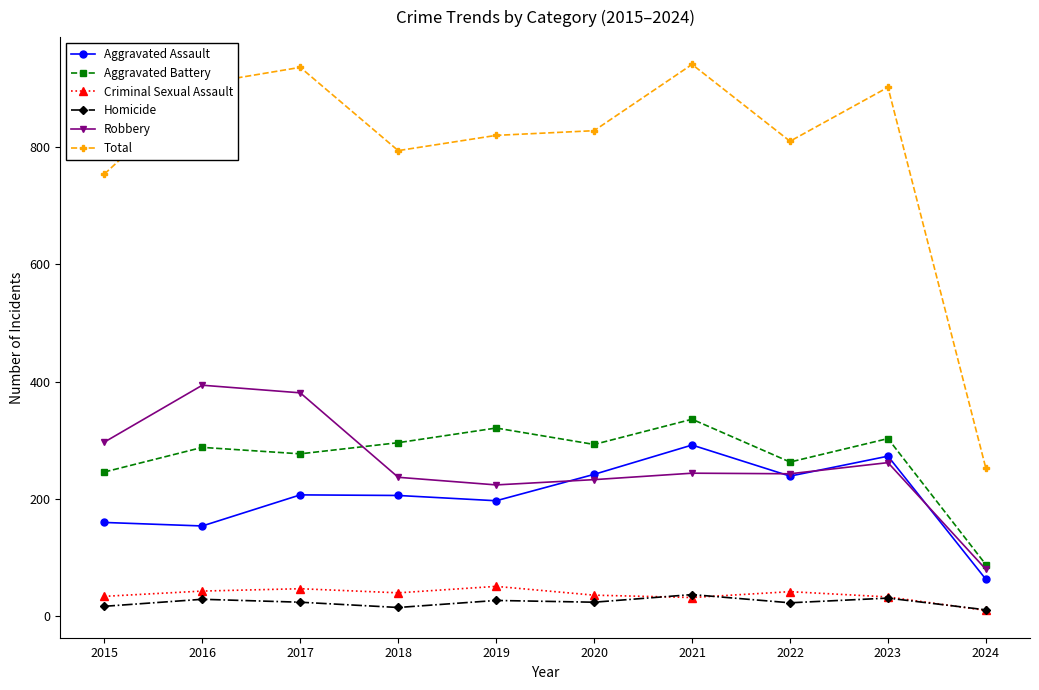

At which category does Aggravated Battery reach its first local peak?

2016